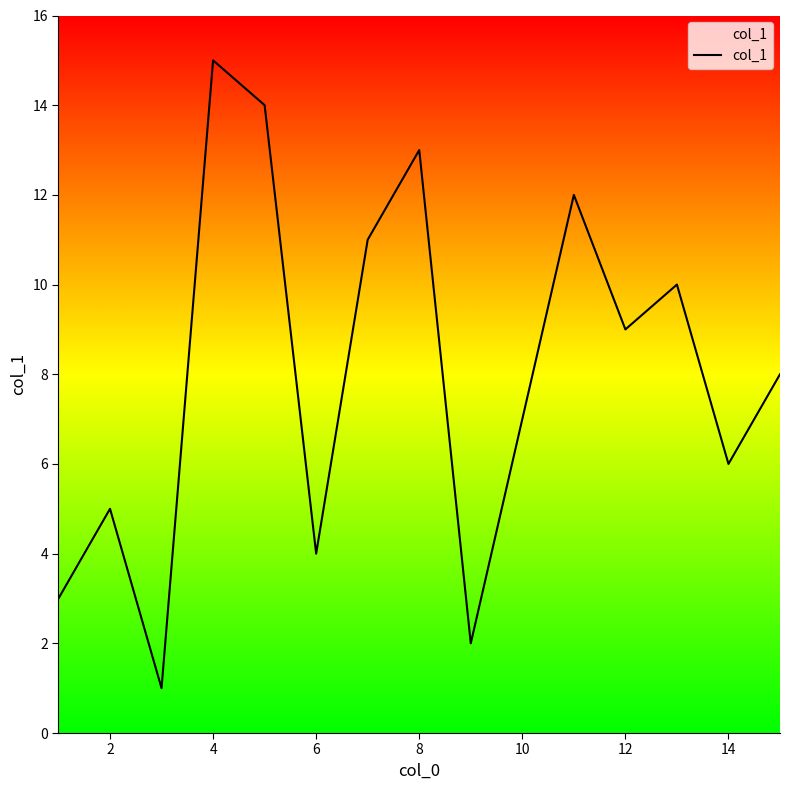

What is the maximum value shown in the chart?

15